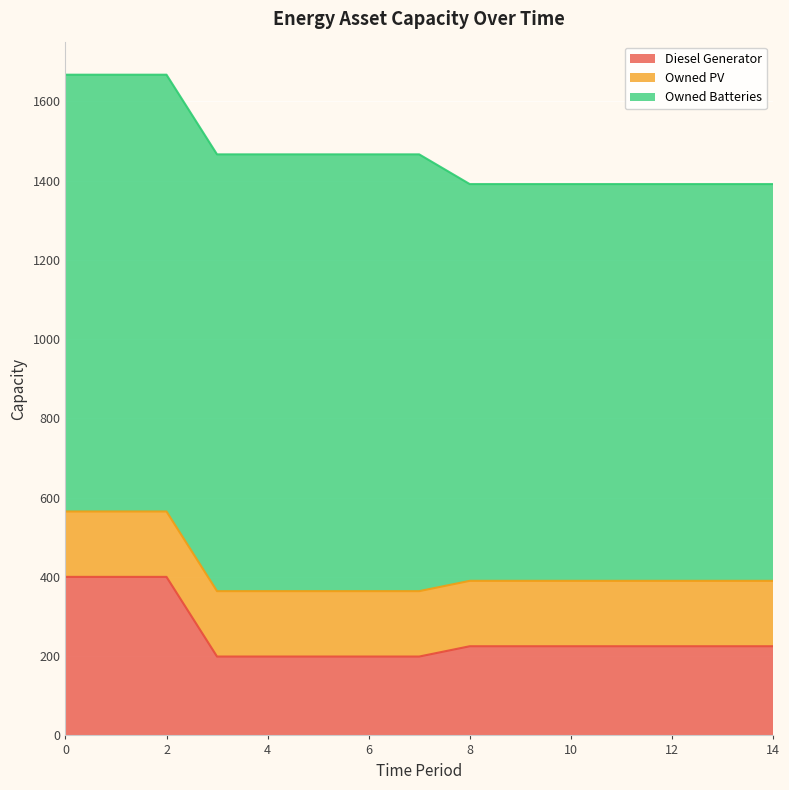

At how many categories does at least one series exceed 334?

15